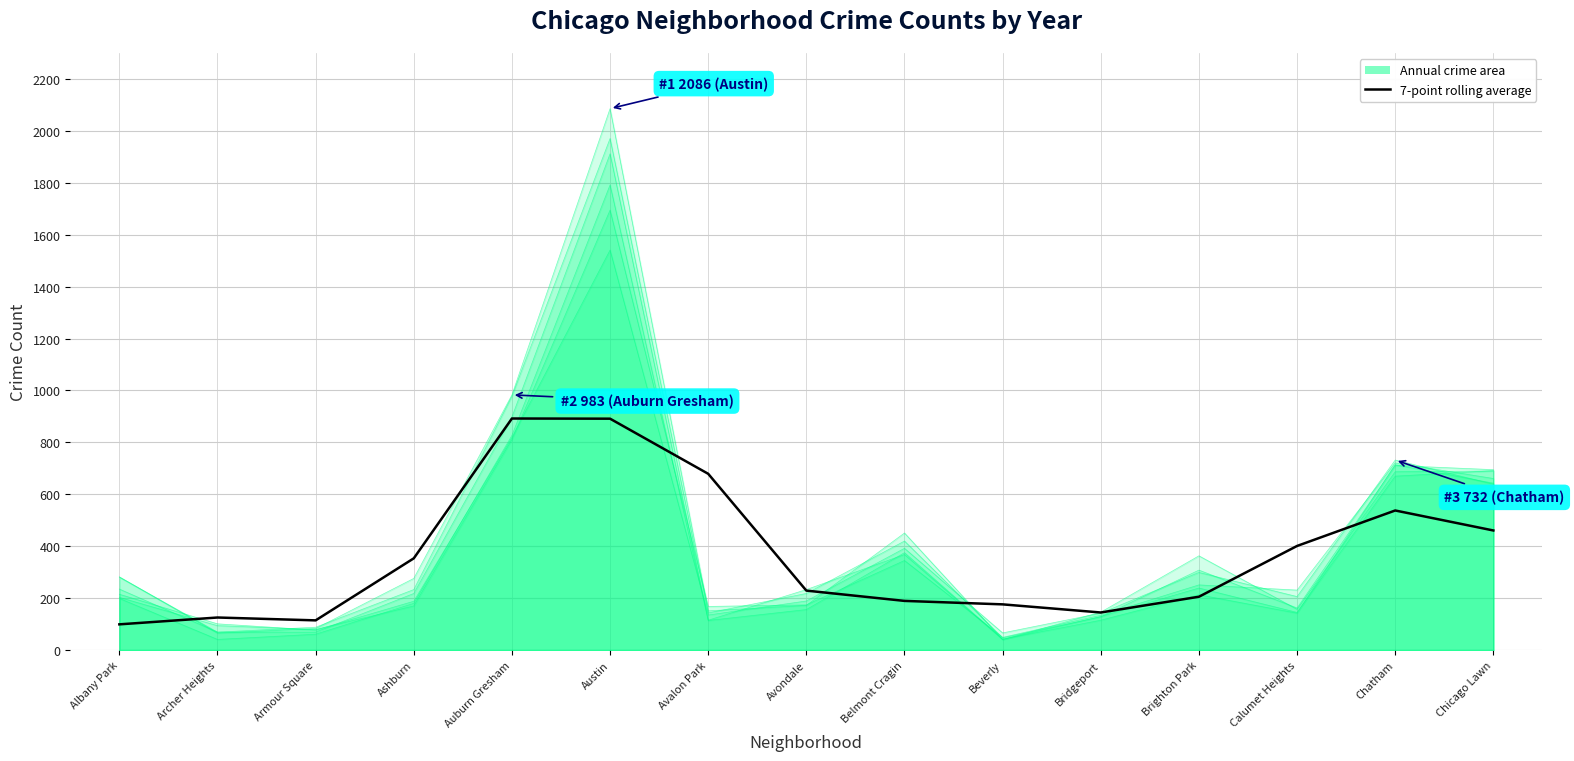

Rank the categories by value from lowest to highest.

Albany Park, Armour Square, Archer Heights, Bridgeport, Beverly, Belmont Cragin, Brighton Park, Avondale, Ashburn, Calumet Heights, Chicago Lawn, Chatham, Avalon Park, Austin, Auburn Gresham